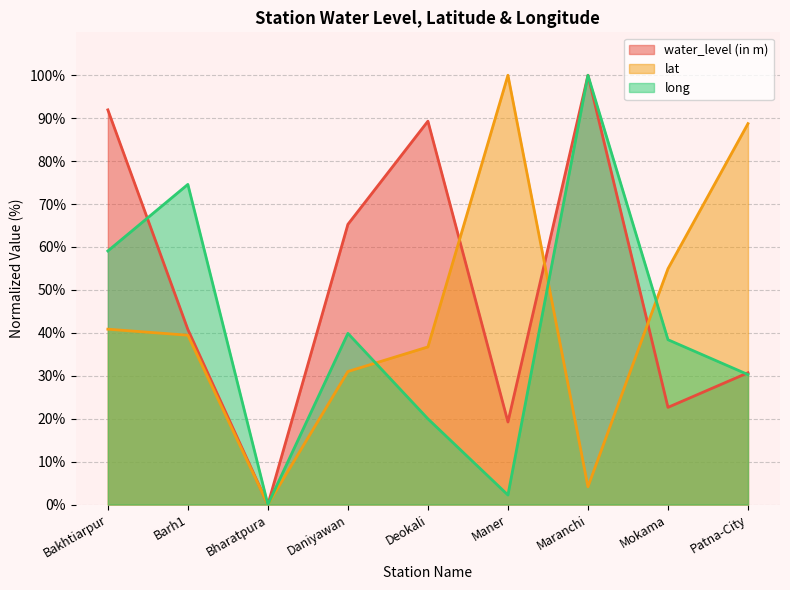

How many times do lat and long cross each other?

3